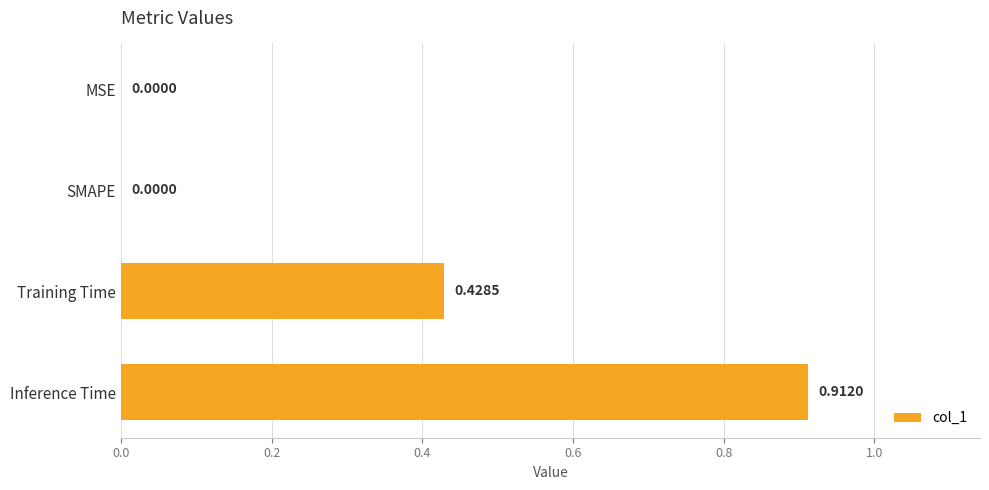

Which label corresponds to the largest value in the chart?

Inference Time